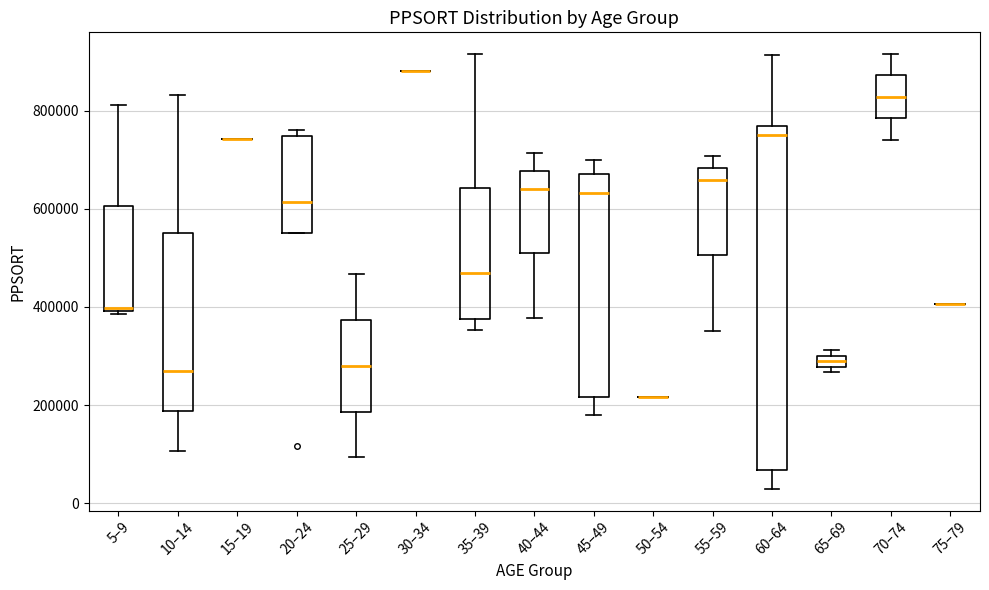

Where is the upper edge of the box for 35–39 on the y-axis? The values are not printed on the chart, so give them approximately, as read against the axis.

640000